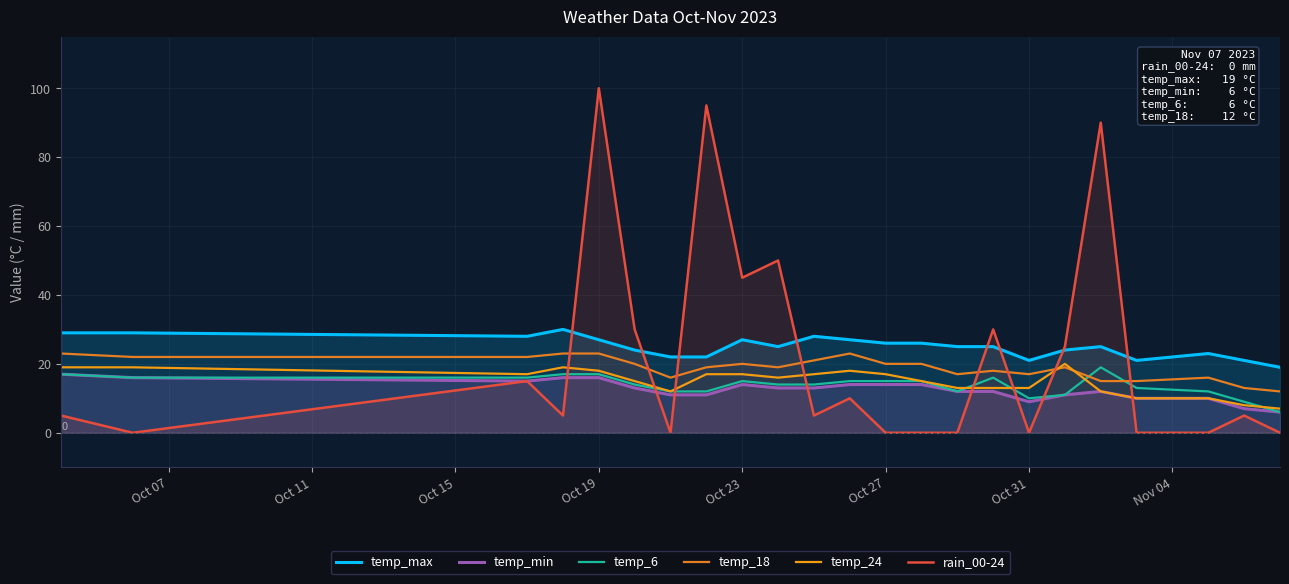

Which series ends up on top after the final intersection of temp_18 and rain_00-24?

temp_18